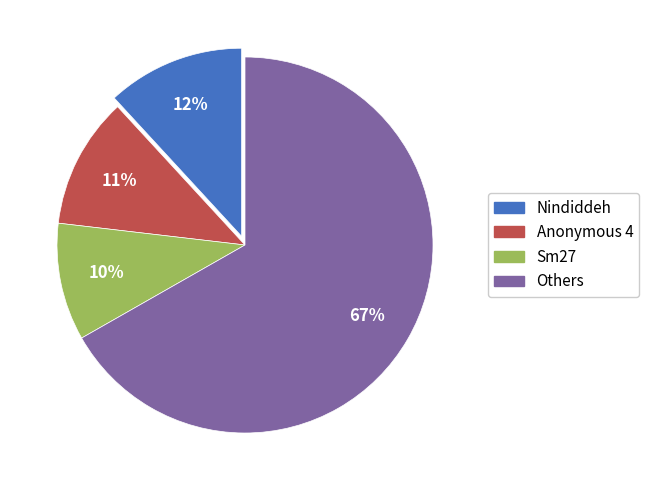

Between Others and Sm27, which is larger?

Others